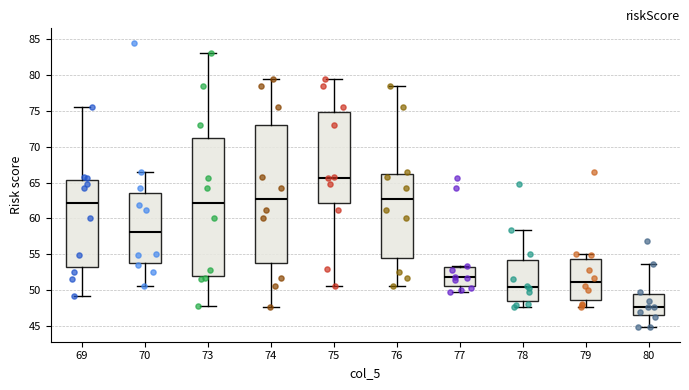

Where is the upper edge of the box at x = 80 on the y-axis? The values are not printed on the chart, so give them approximately, as read against the axis.

49.5